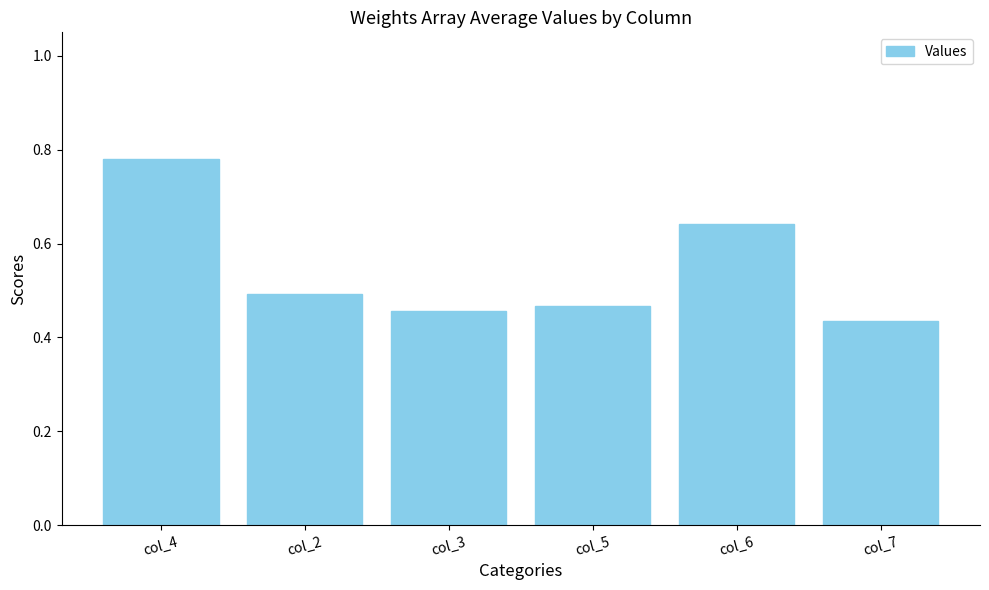

What is the label of the 5th bar from the right?

col_2